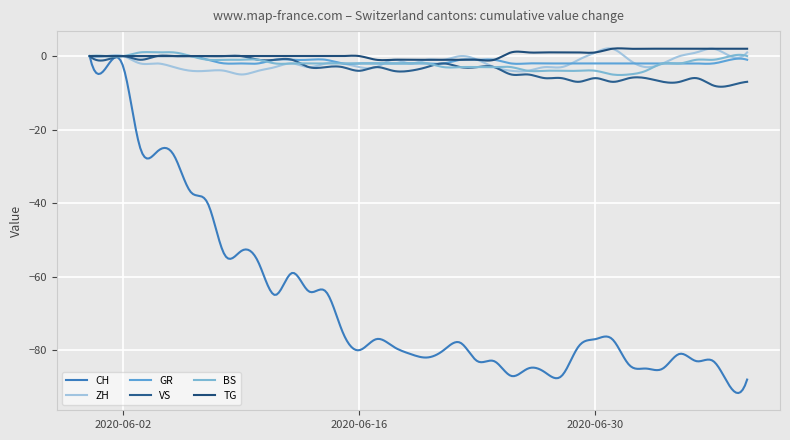

How many lines are shown in the chart?

6